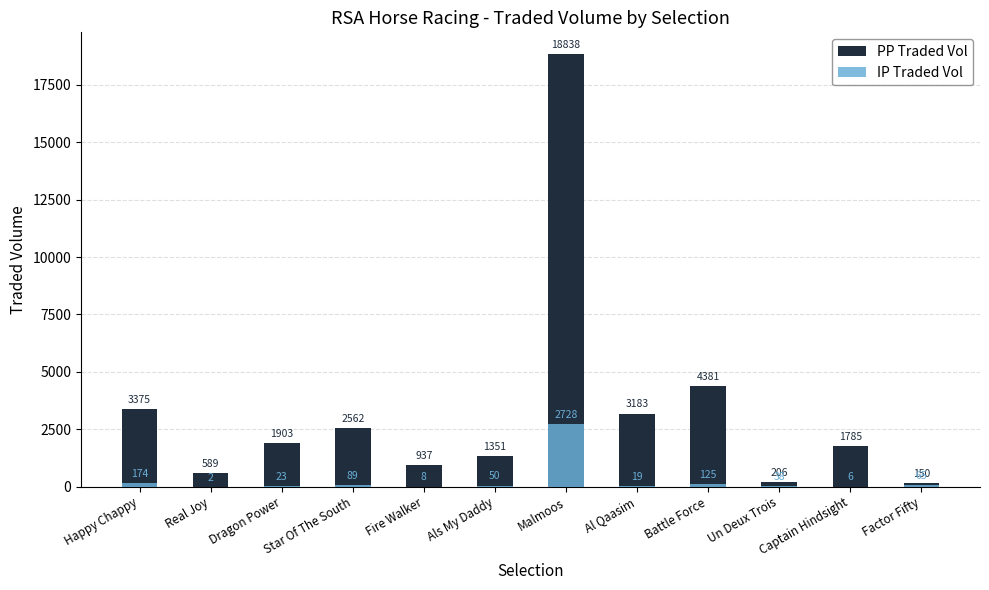

Which series has the largest range (max minus min)?

PP Traded Vol